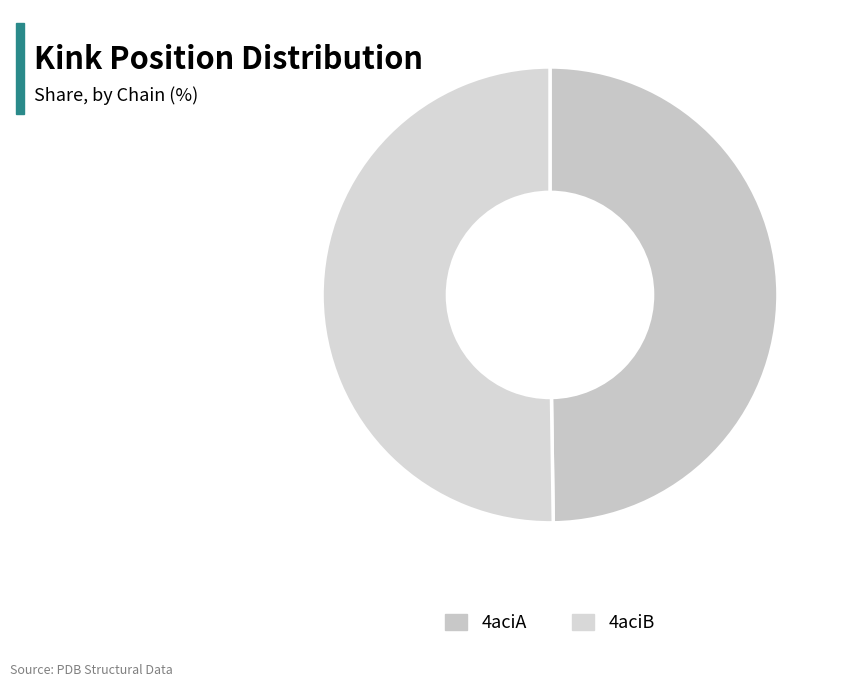

How many slices are in this pie chart?

2